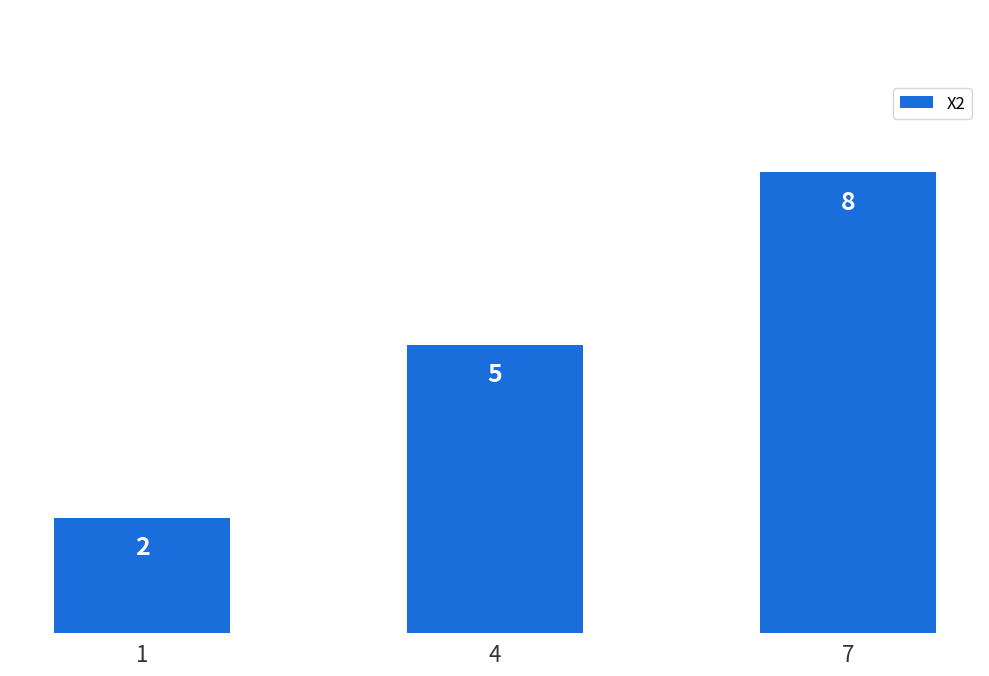

What is the difference between the values at 7 and 4?

3